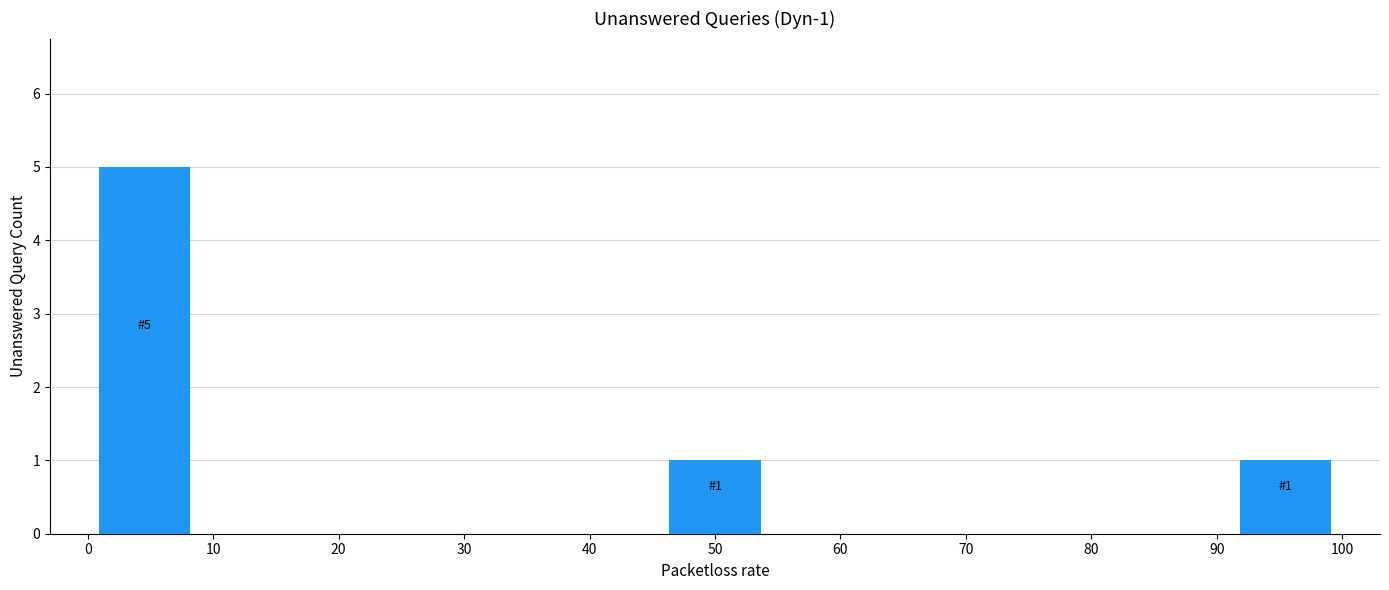

Which range on the x-axis has the tallest bar?

0 to 9